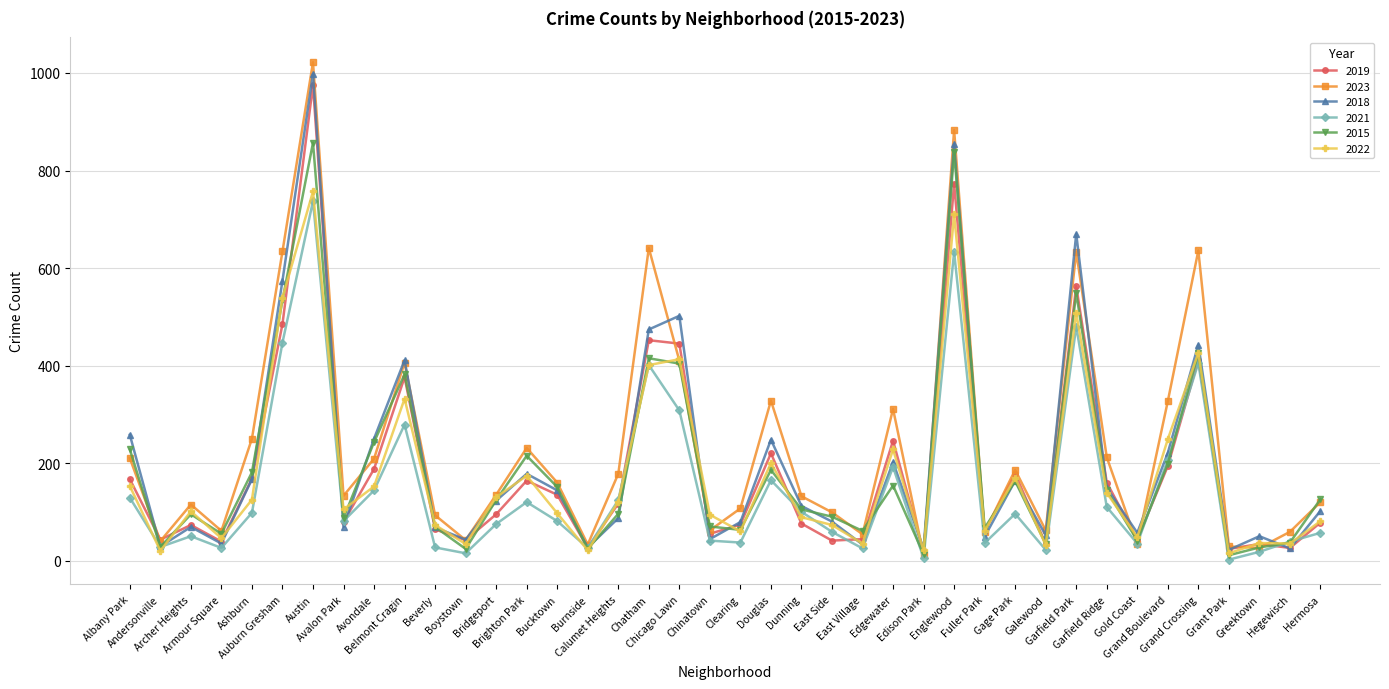

At which category is the sum across all series the highest?

Austin